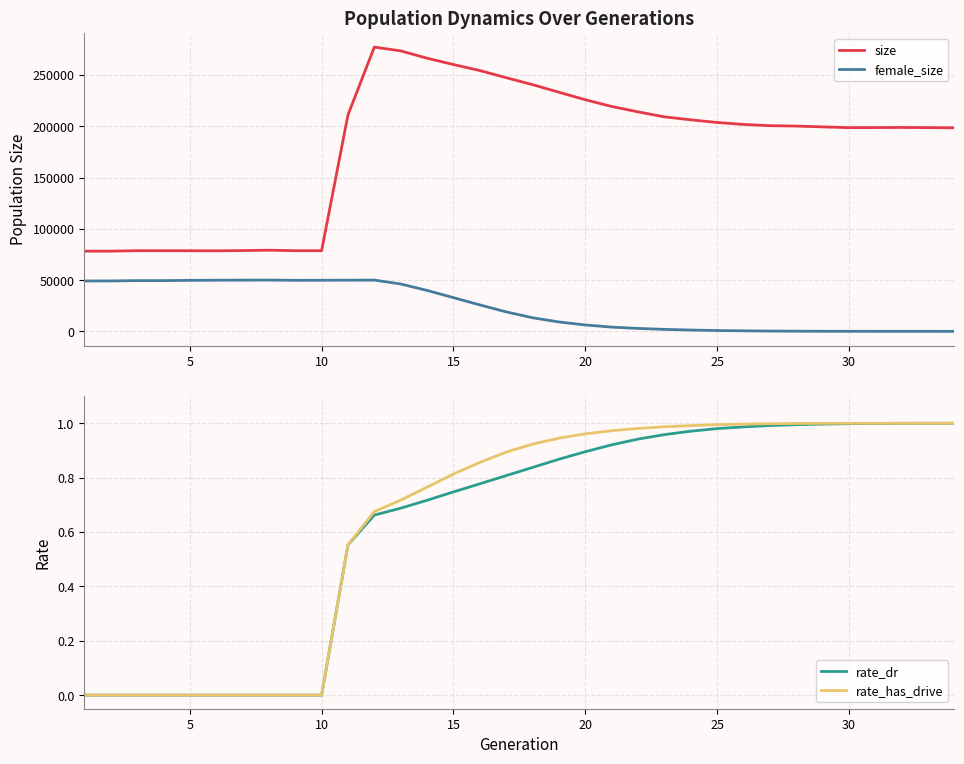

What is the highest value of the size series?

277209